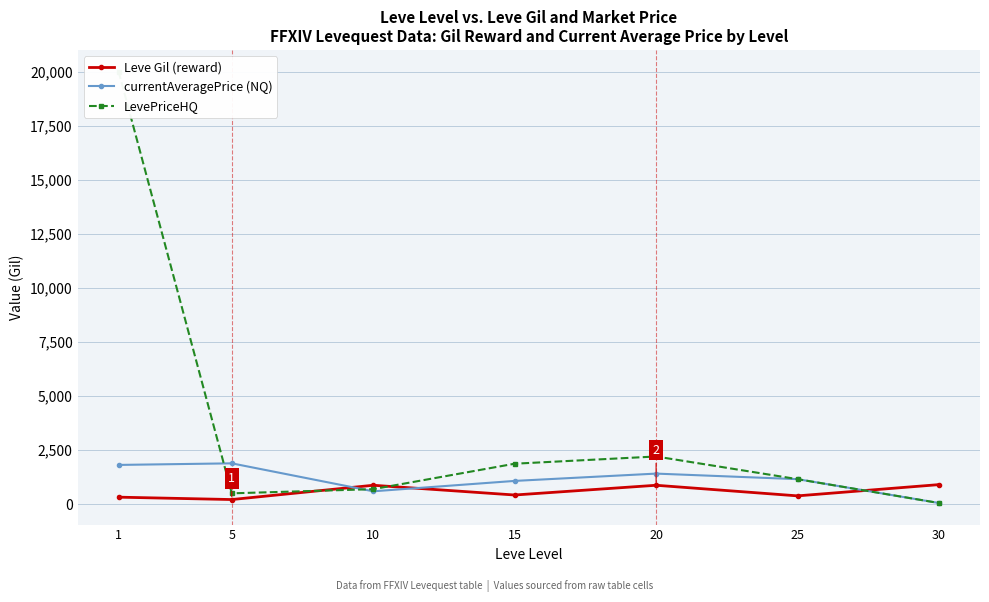

What is the sum of all currentAveragePrice (NQ) values?

8036